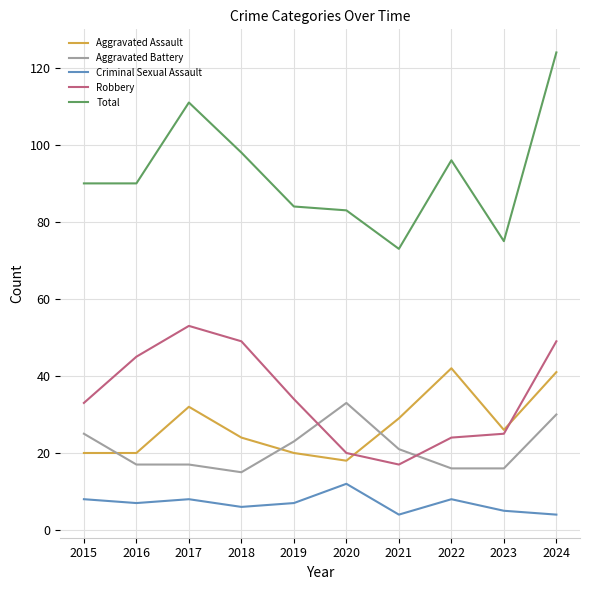

True or false: Robbery and Criminal Sexual Assault intersect in this chart.

False